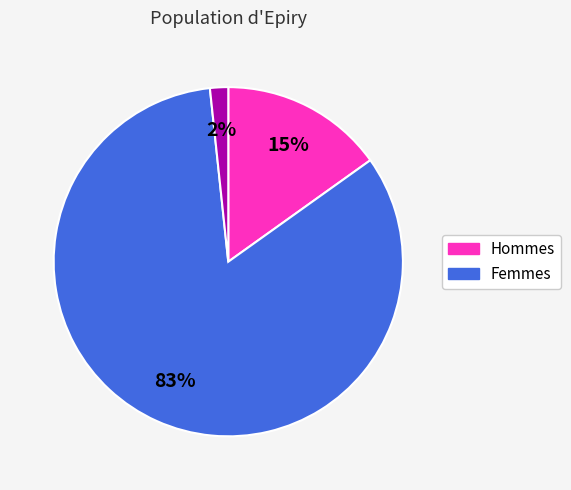

Is there a majority slice in this chart?

Yes